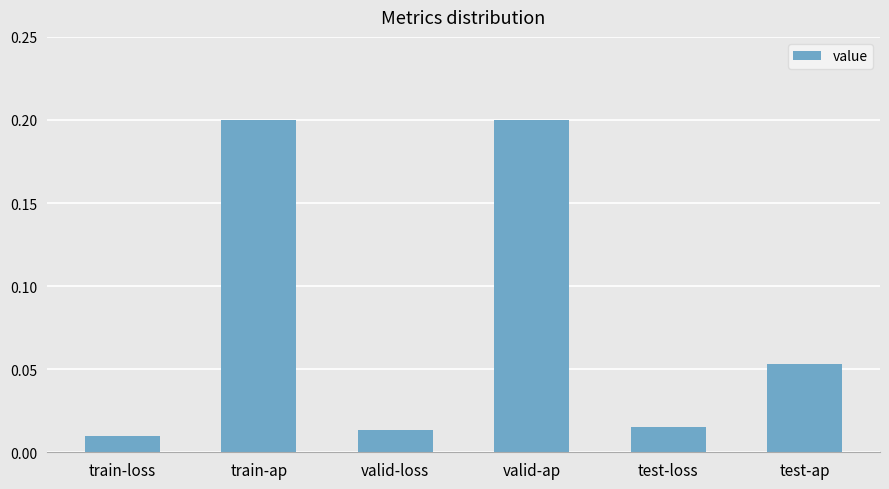

The value at train-ap is 0.4. True or false?

False